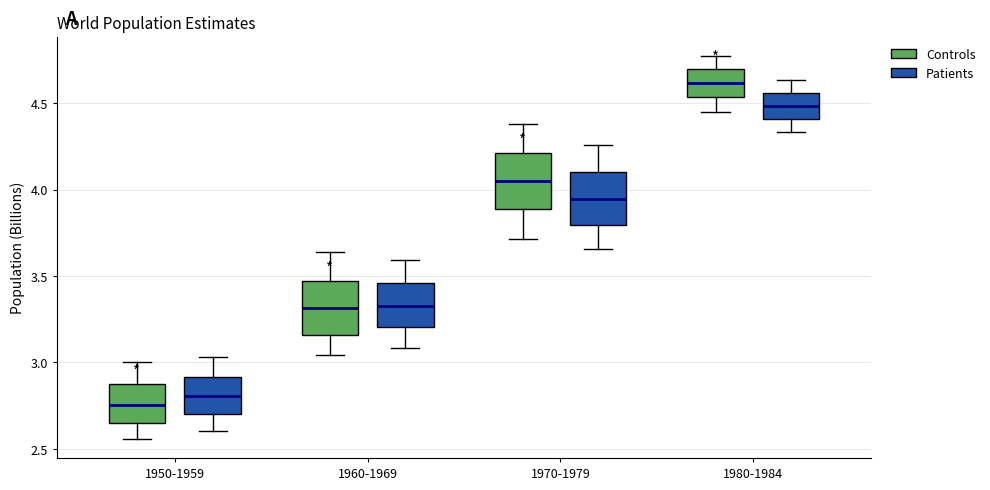

Reading left to right, read every box against the y-axis: the position of its median line, the range the box covers, and the ends of its whiskers. The values are not printed on the chart, so give them approximately, as read against the axis.

1950-1959 (Controls): median 2.75, box 2.65 to 2.90, whiskers 2.55 to 3.00
1950-1959 (Patients): median 2.80, box 2.70 to 2.90, whiskers 2.60 to 3.05
1960-1969 (Controls): median 3.30, box 3.15 to 3.45, whiskers 3.05 to 3.65
1960-1969 (Patients): median 3.35, box 3.20 to 3.45, whiskers 3.10 to 3.60
1970-1979 (Controls): median 4.05, box 3.90 to 4.20, whiskers 3.70 to 4.40
1970-1979 (Patients): median 3.95, box 3.80 to 4.10, whiskers 3.65 to 4.25
1980-1984 (Controls): median 4.60, box 4.55 to 4.70, whiskers 4.45 to 4.75
1980-1984 (Patients): median 4.50, box 4.40 to 4.55, whiskers 4.35 to 4.65